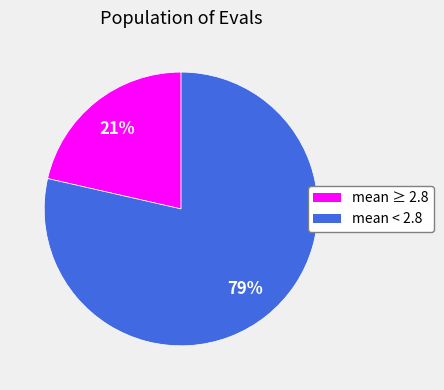

Does any single category account for the majority?

Yes